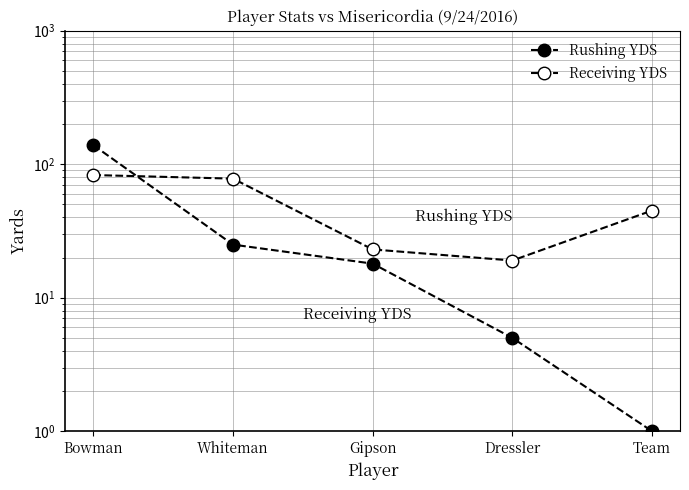

True or false: Receiving YDS and Rushing YDS cross at least once.

True